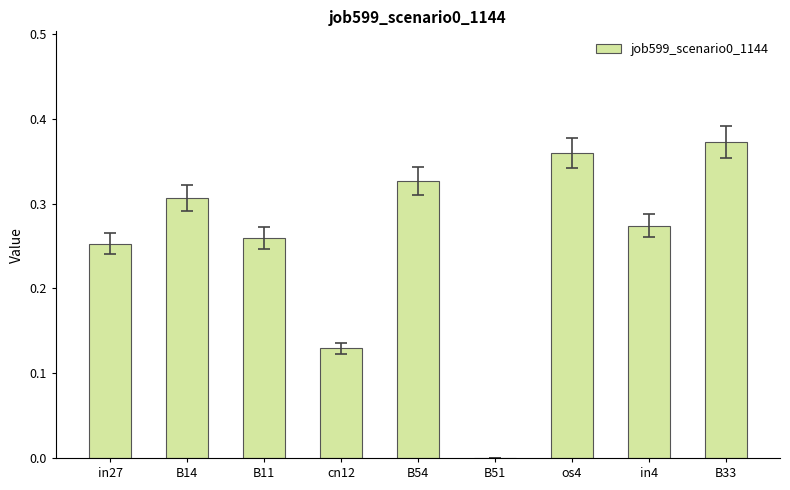

What is the change in value from B11 to B51?

-0.3